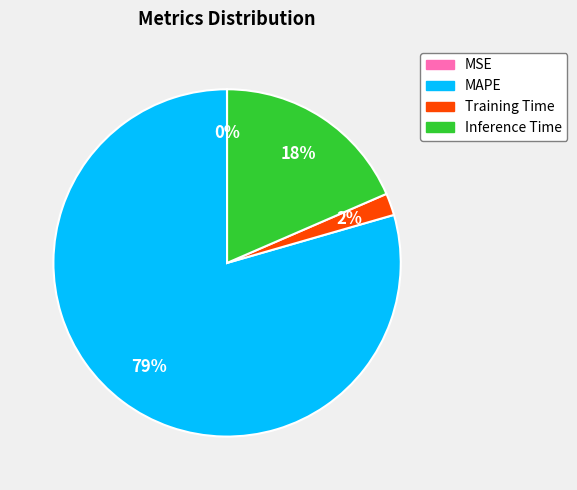

To the nearest percent, what percentage of the pie is Inference Time?

18%